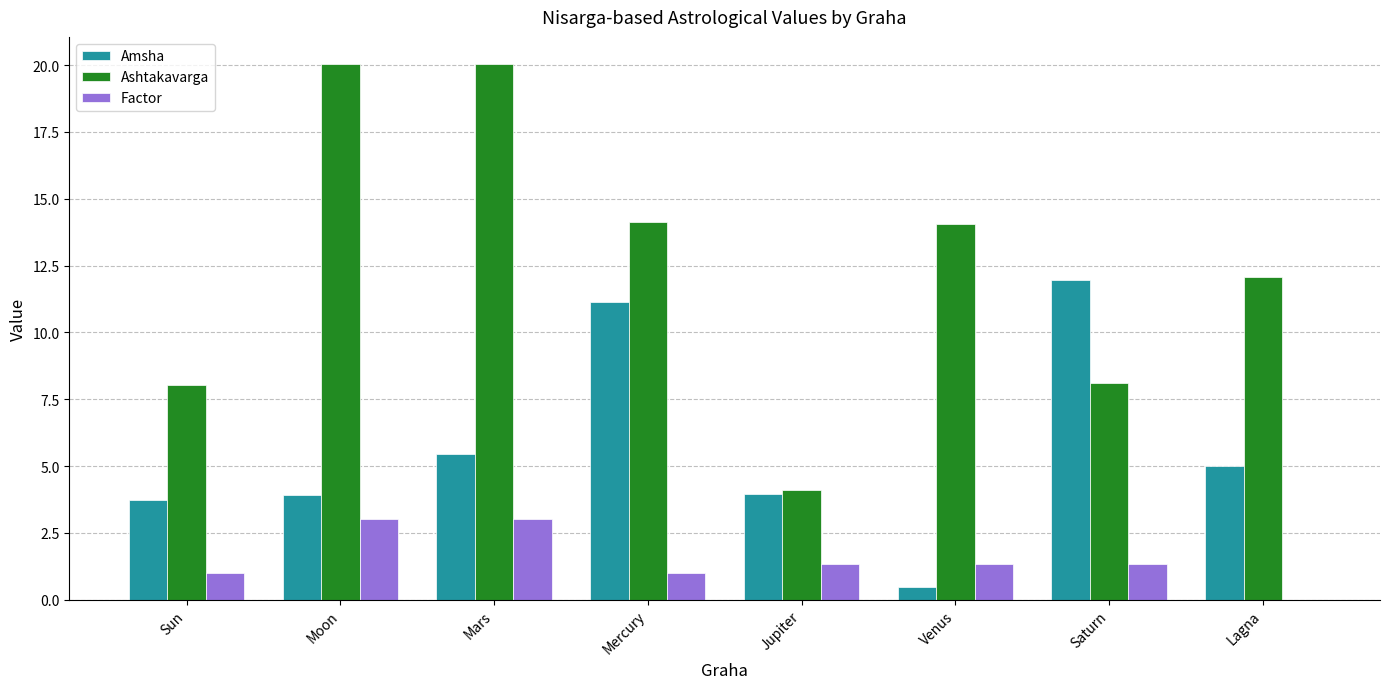

Between Mercury and Saturn, which series saw the biggest shift?

Ashtakavarga